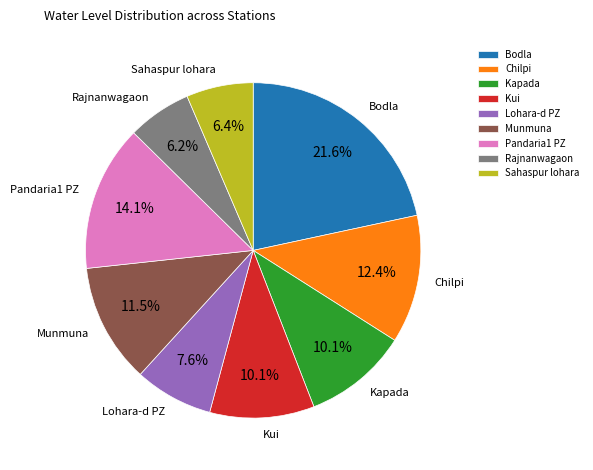

The Rajnanwagaon slice represents 6% of the pie. True or false?

True